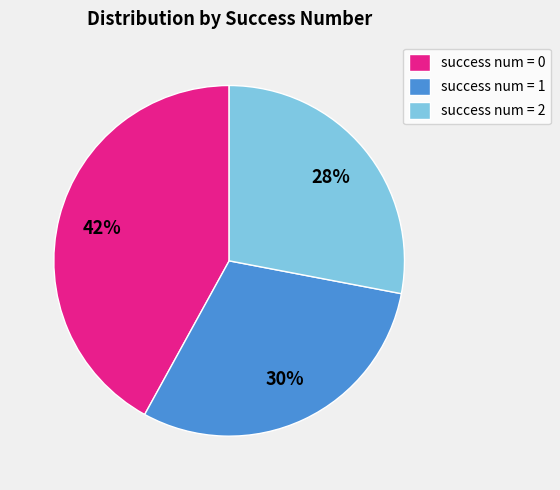

Rank the categories by value from lowest to highest.

success num = 2, success num = 1, success num = 0